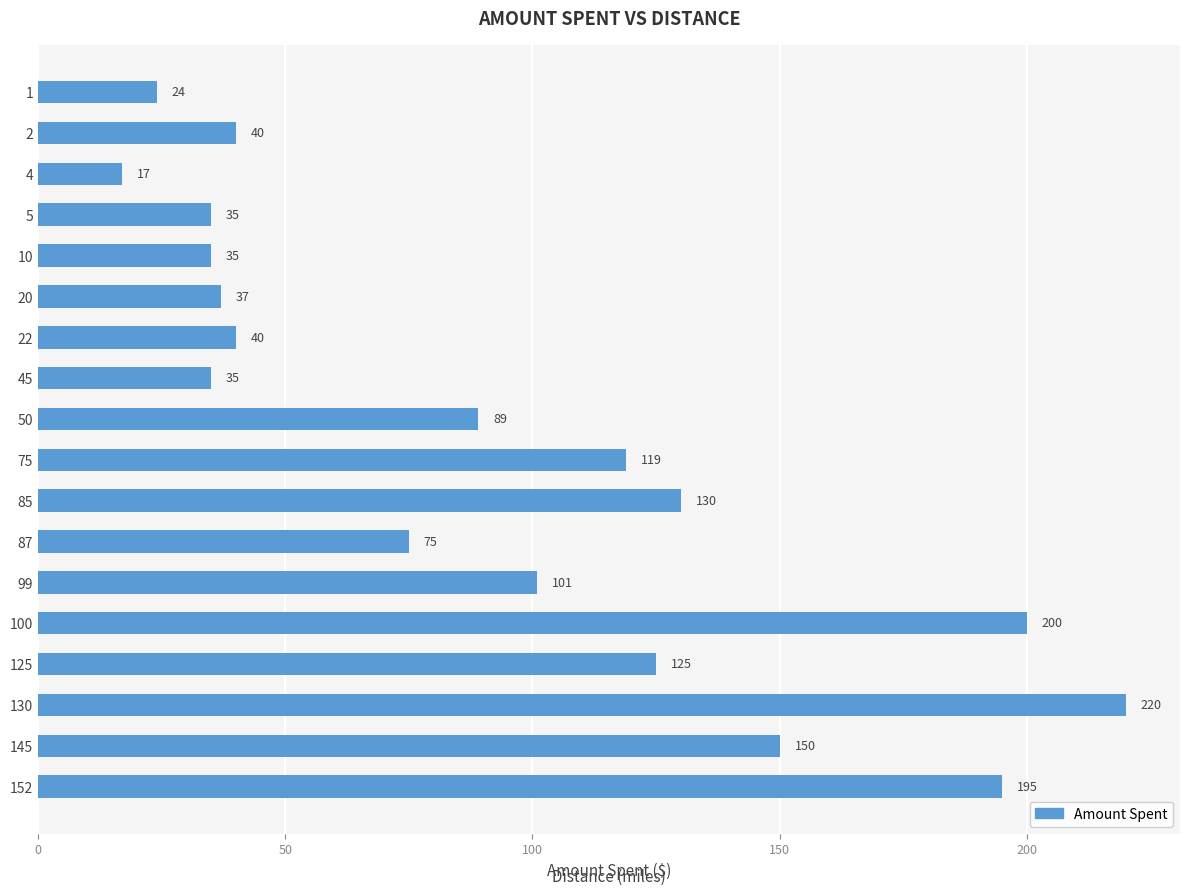

What value does the data have at 10, to the nearest 10?

40